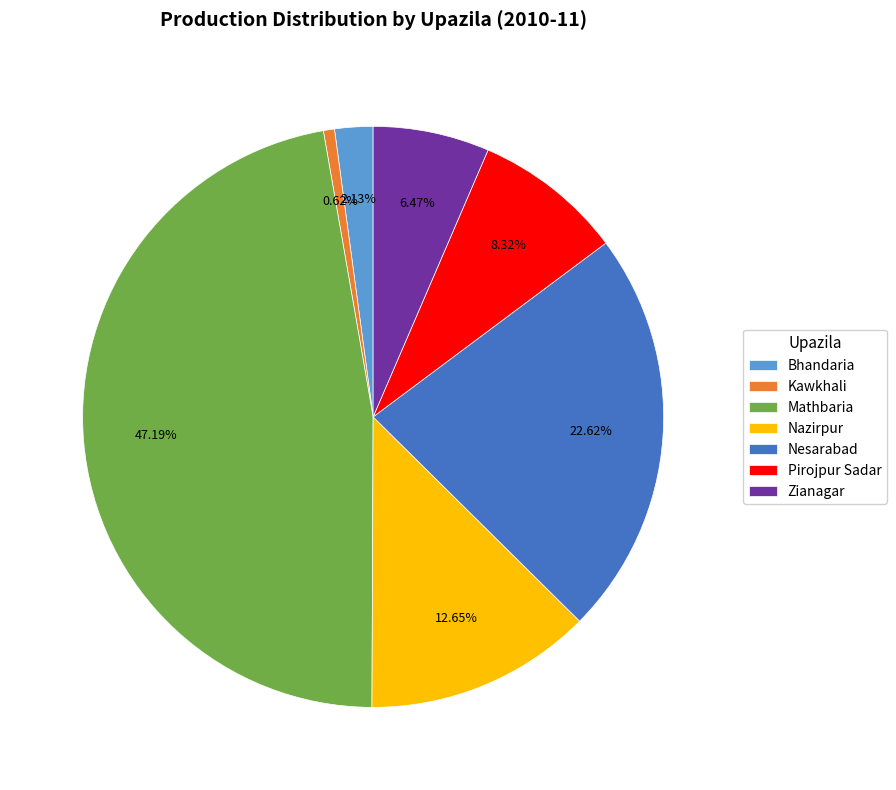

To the nearest percent, what portion does Pirojpur Sadar represent?

8%